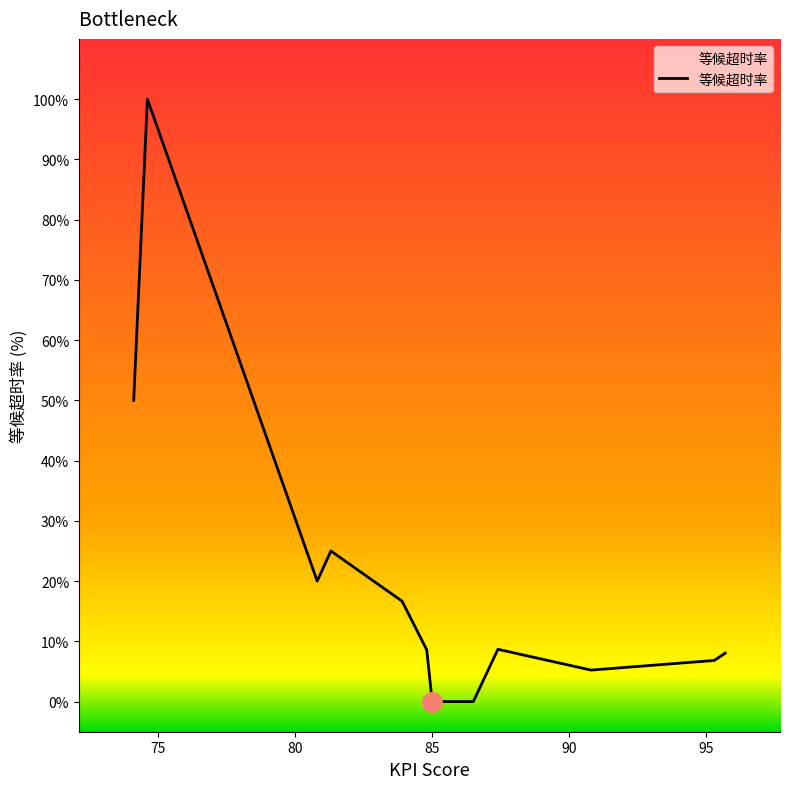

At which label is the value closest to 50?

74.1